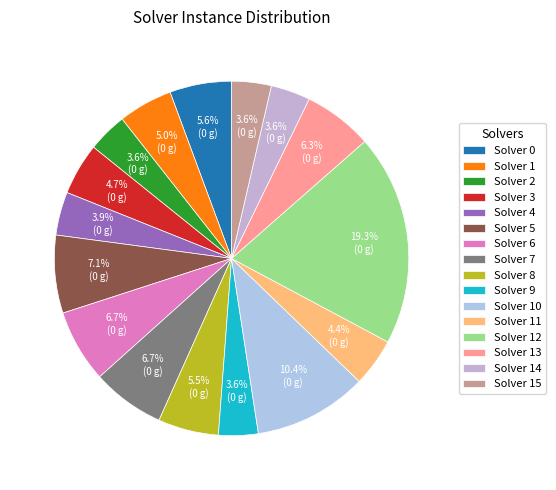

How many segments does this pie chart have?

16